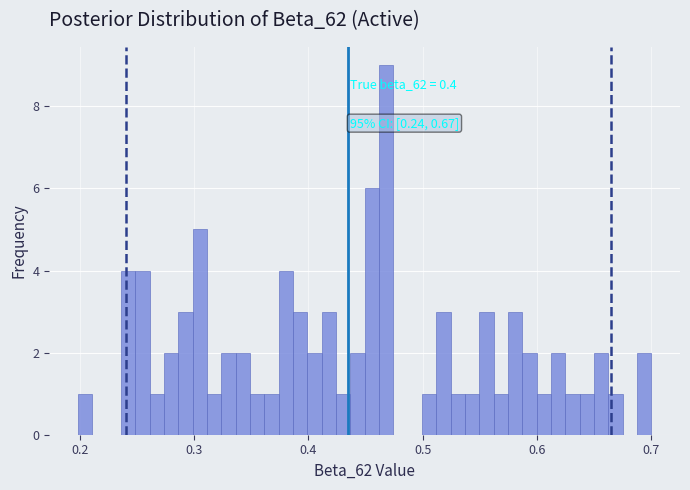

Around what value on the x-axis is the tallest bar? Give the approximate position of its centre, as read against the axis.

0.47